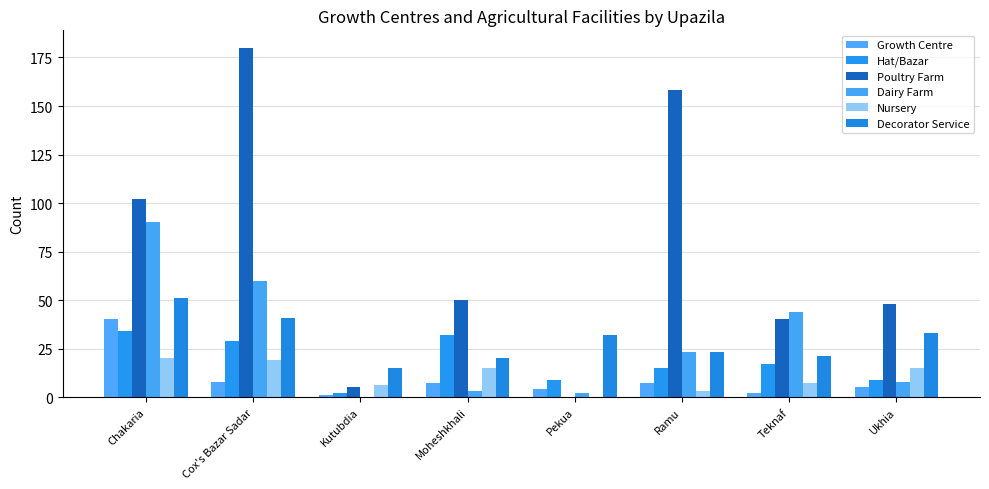

What position from the right is Ukhia?

1